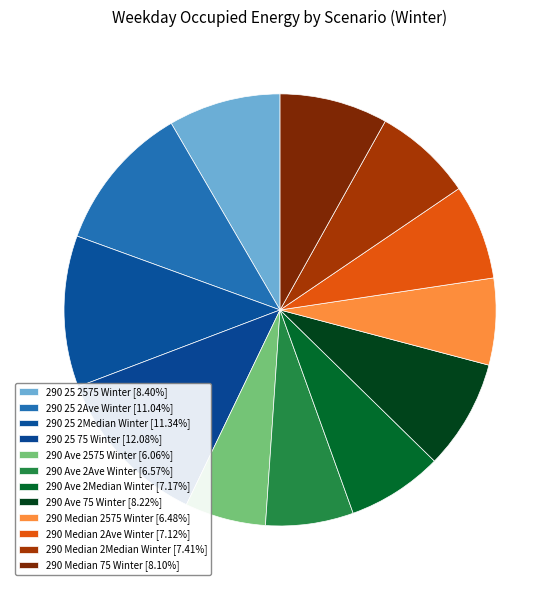

What is the largest slice in the pie chart?

290 25 75 Winter